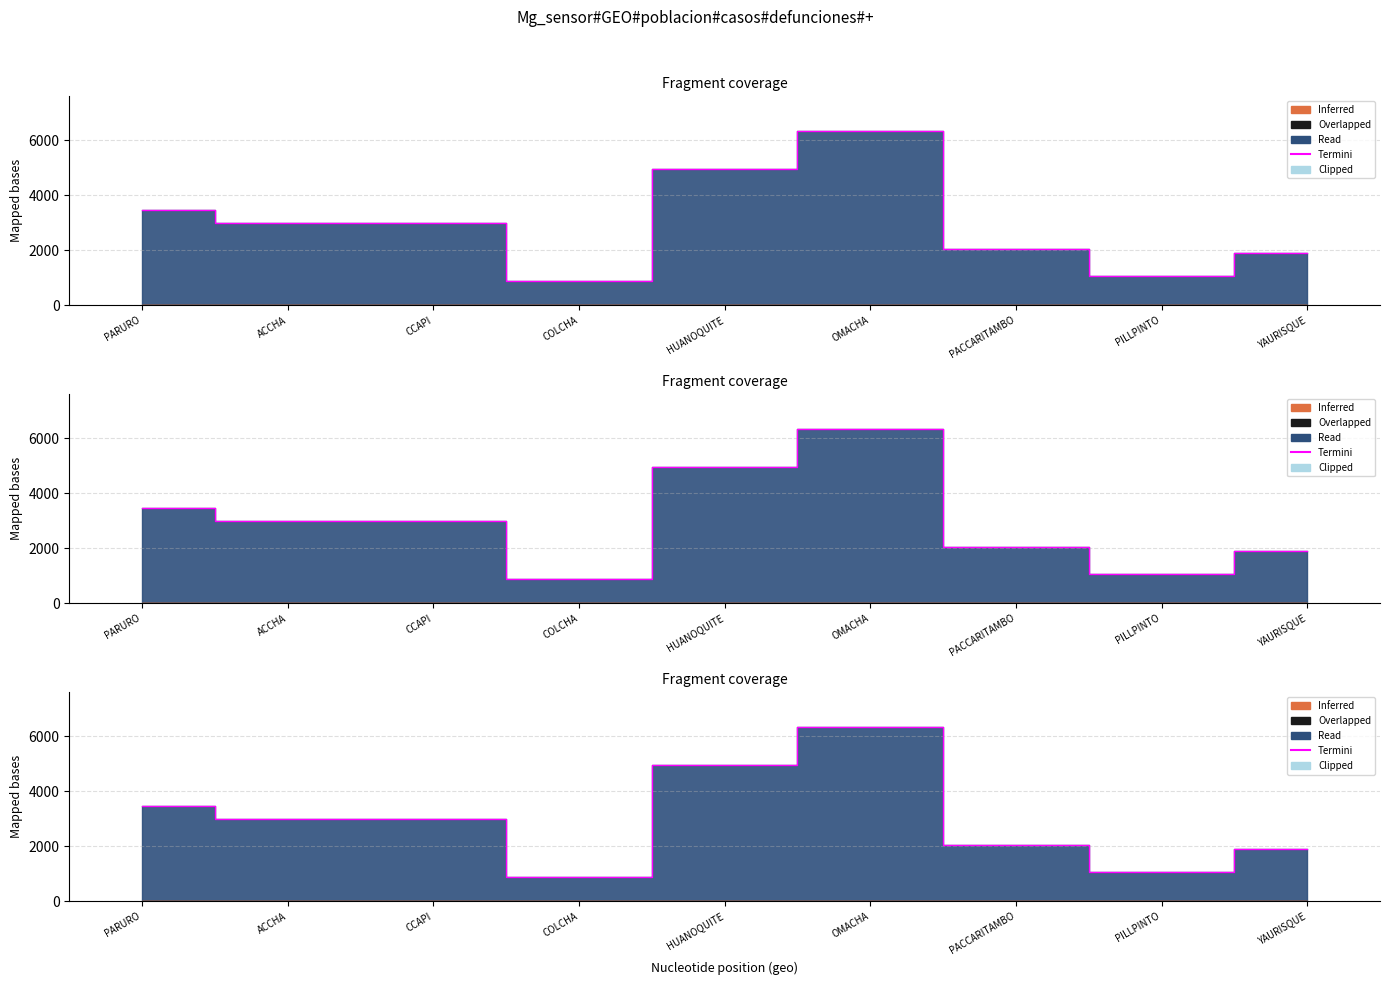

How many points are higher than both their immediate neighbors (excluding endpoints)?

2